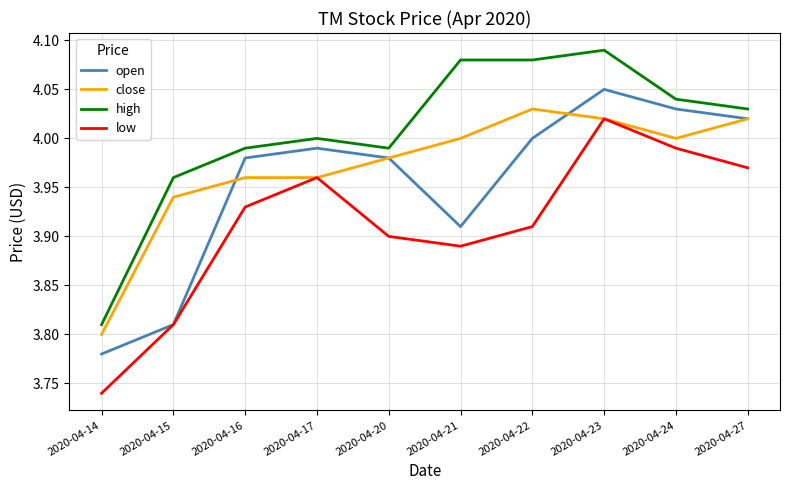

Which category has the lowest value in the open series?

2020-04-14